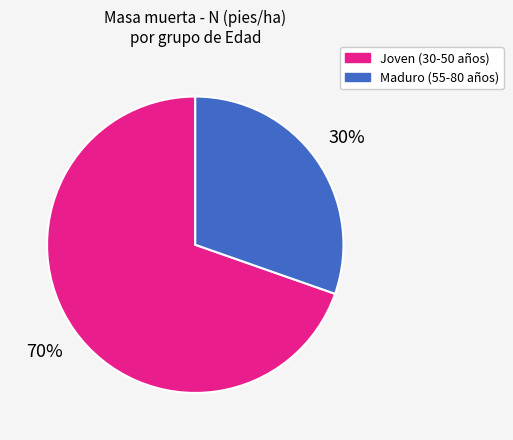

What percentage is the Maduro (55-80 años) slice, to the nearest percent?

30%